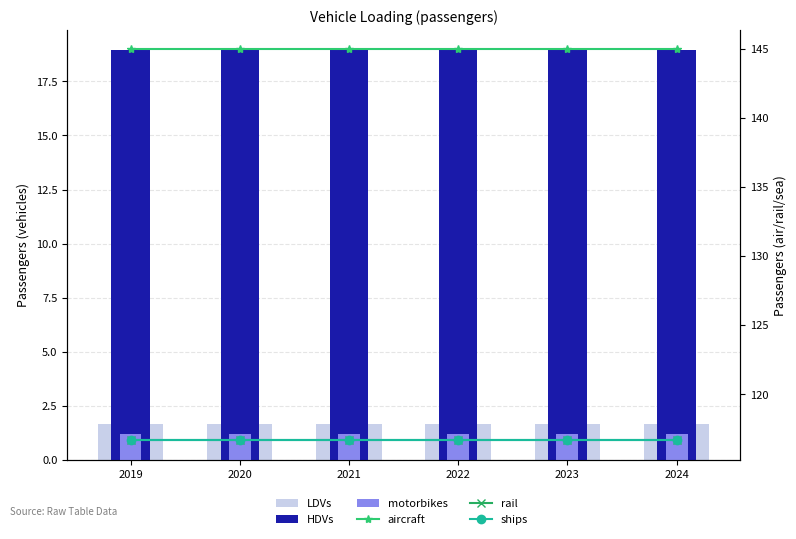

Which category has the lowest value in the HDVs series?

2019